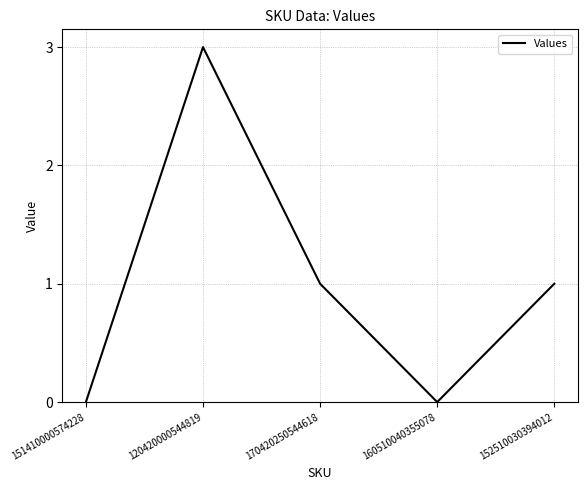

What position from the left is 151410000574228?

1